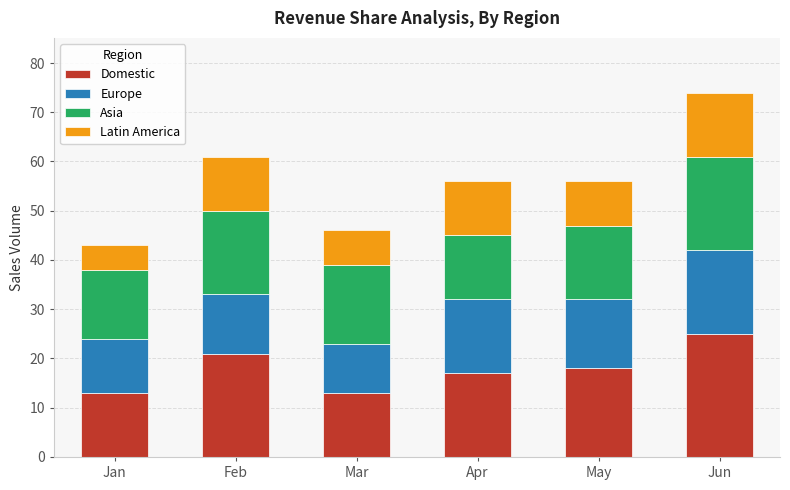

What is the sum of the Domestic values at Mar and Apr?

30